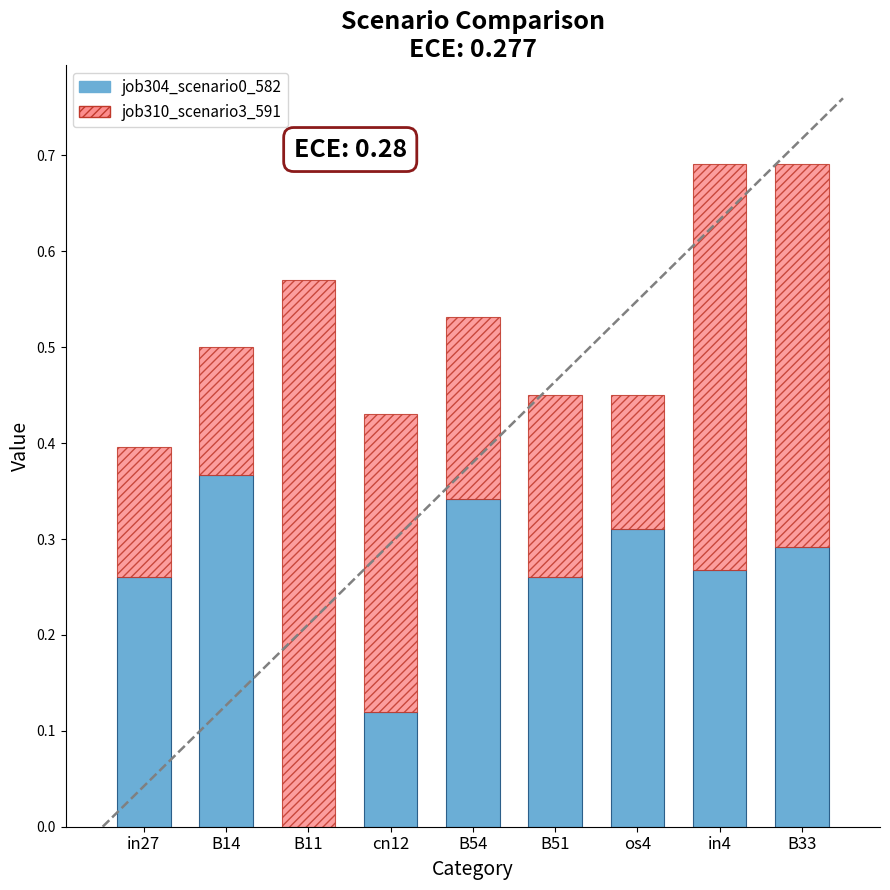

True or false: job304_scenario0_582 has a value of 0.1 at in4.

False